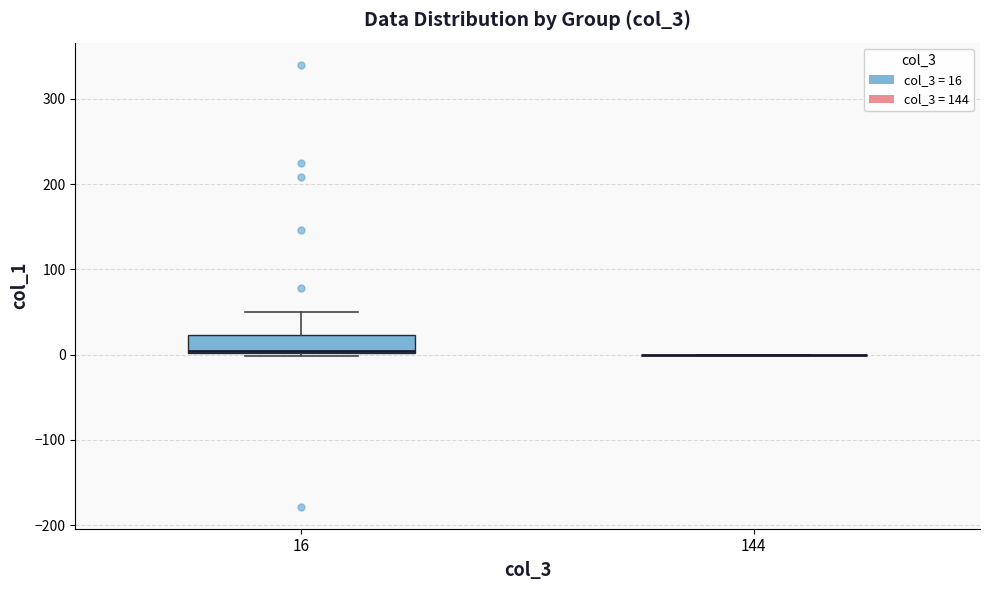

Reading left to right, read every box against the y-axis: the position of its median line, the range the box covers, and the ends of its whiskers. The values are not printed on the chart, so give them approximately, as read against the axis.

16: median 0, box 0 to 20, whiskers 0 (just below the box's lower edge) to 50
144: box collapsed to a line at 0, whiskers 0 to 0